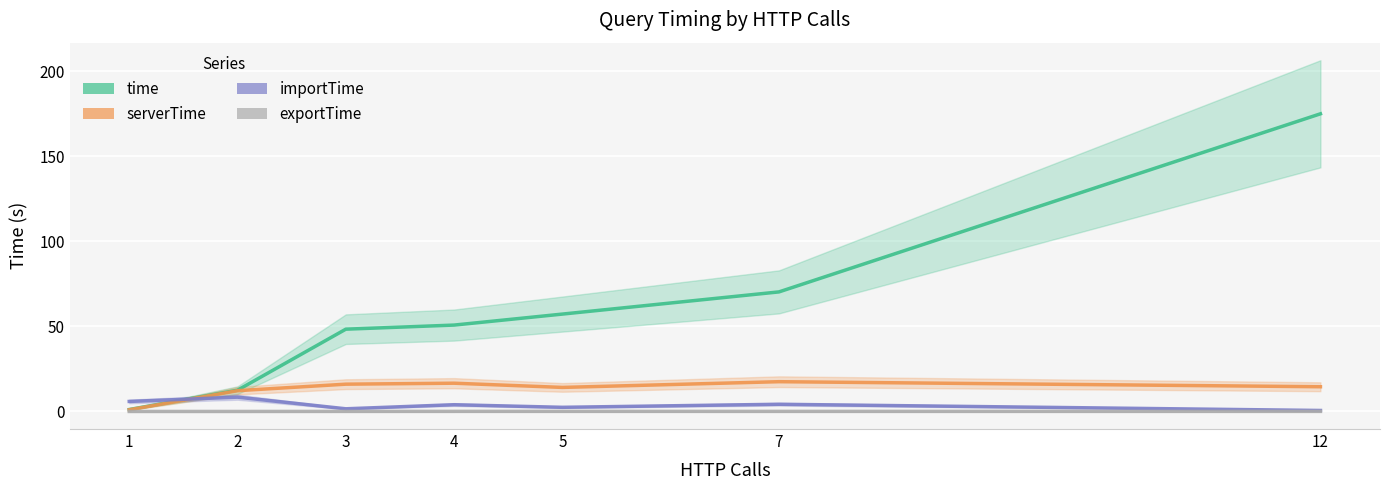

Between 4 and 5, which is larger?

5